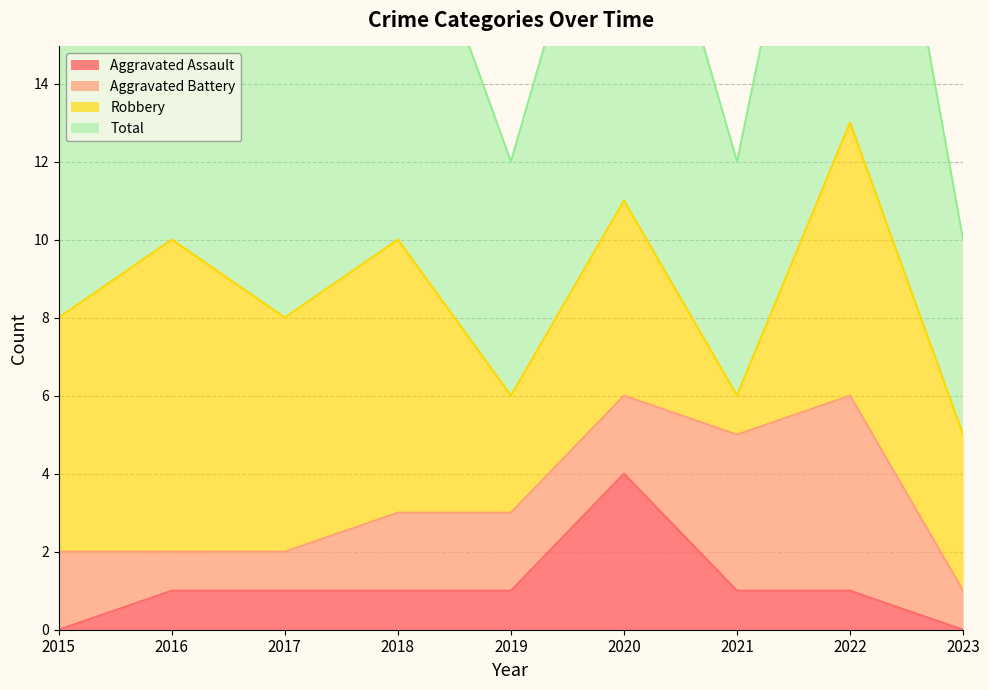

Is it true that Aggravated Assault equals 1 at 2018?

True